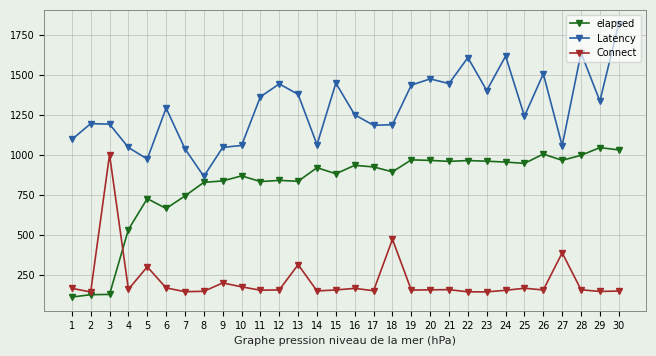

How many series are shown in this chart?

3